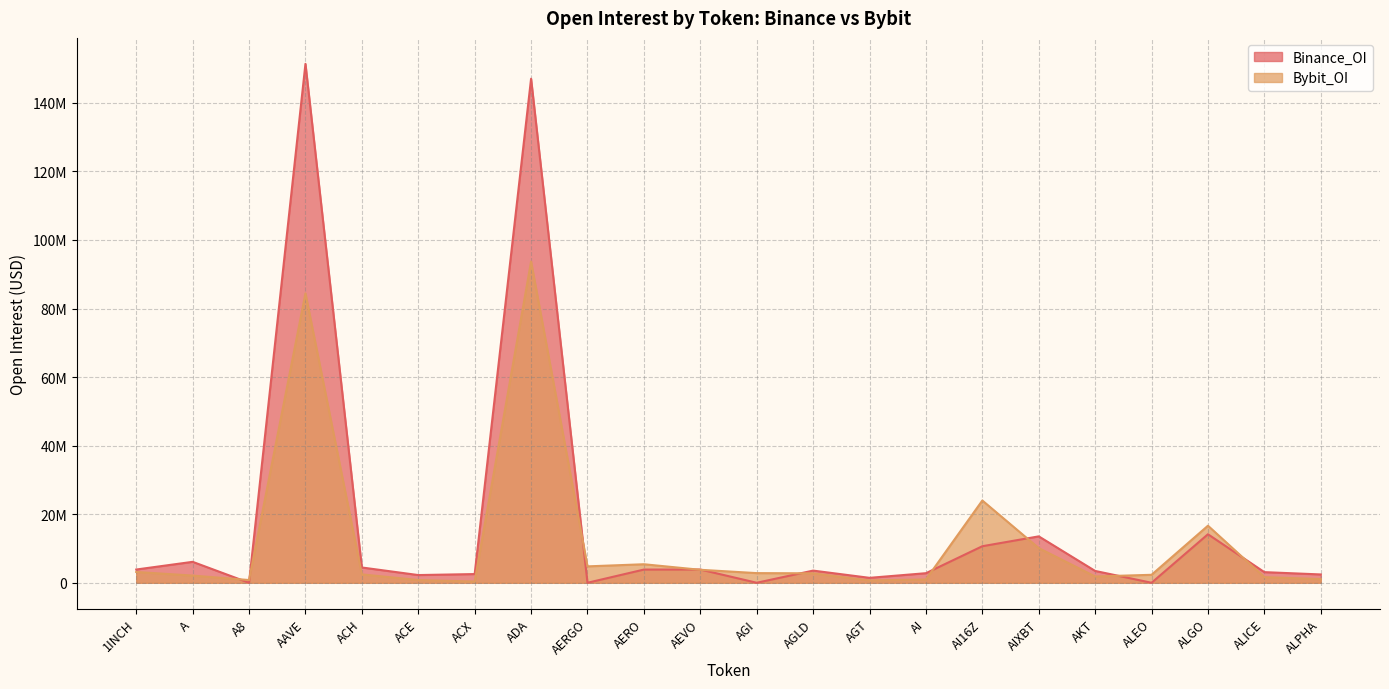

What is the value of the Bybit_OI point at the 5th from the left?

2445976